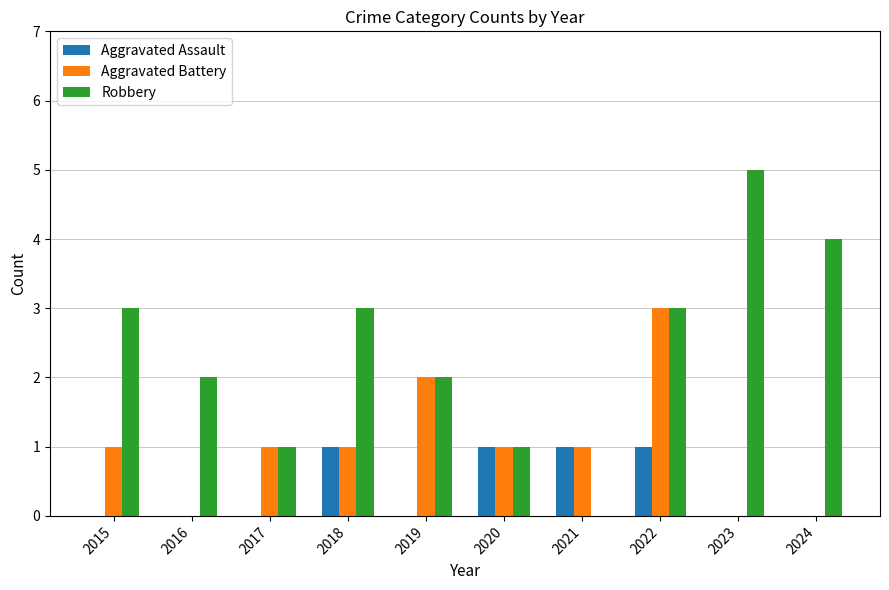

Which series has the widest spread of values?

Robbery